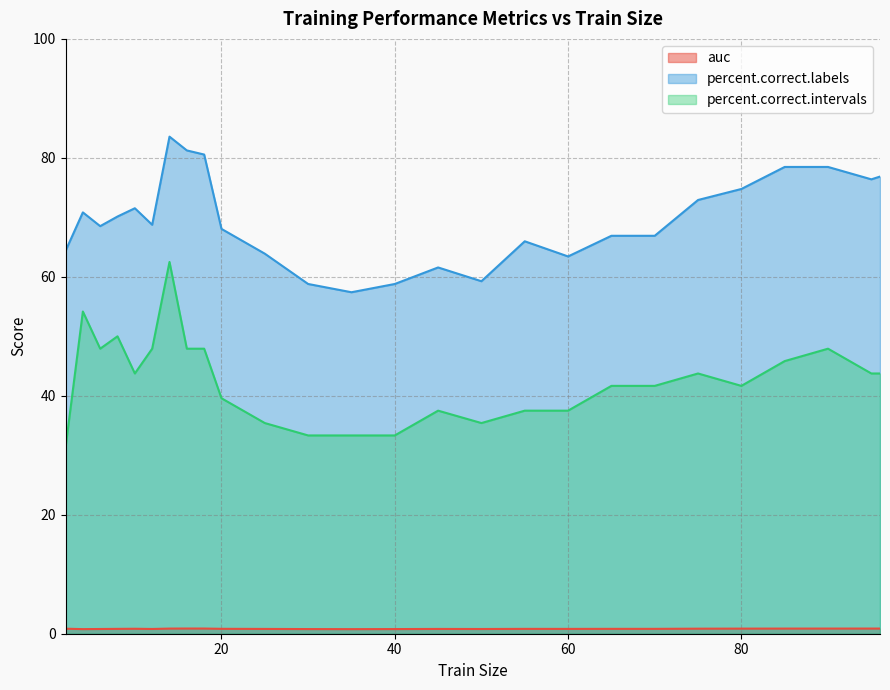

What is the value of the percent.correct.labels point at the 5th from the left?

71.5